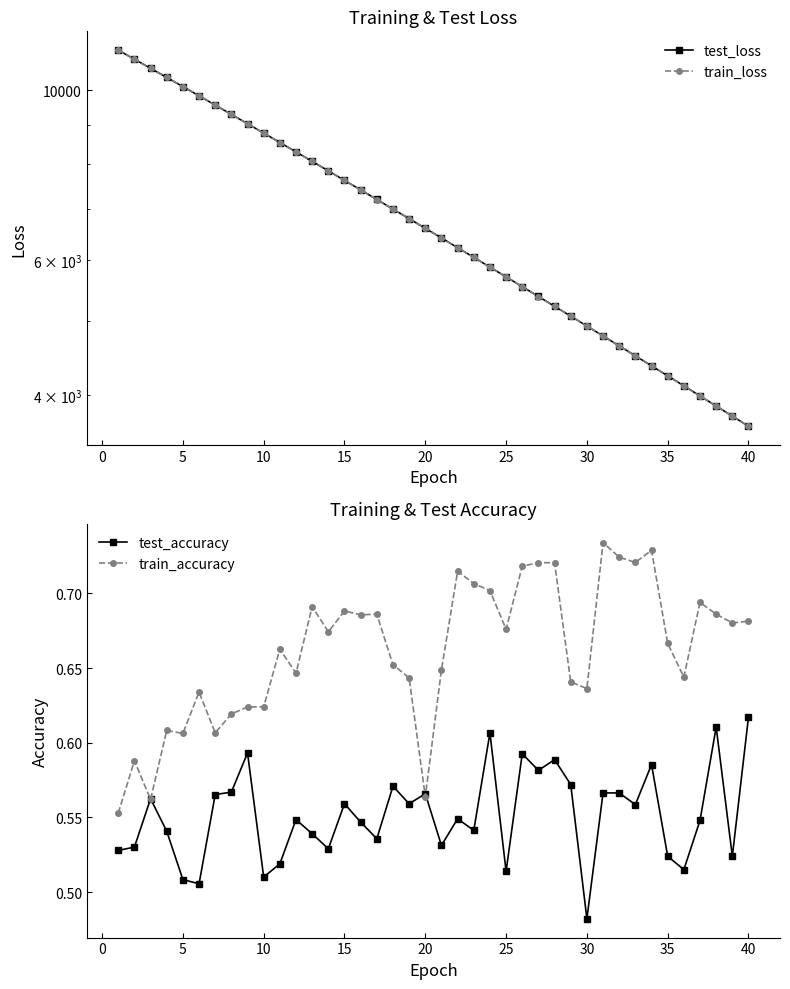

What is the difference between the second highest and second lowest values in the test_loss series?

7219.5